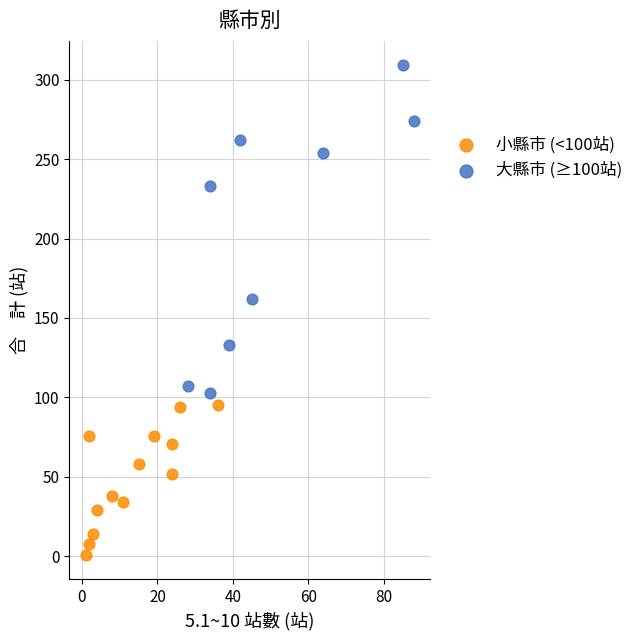

Which series has the largest Y range (max minus min)?

大縣市 (≥100站)